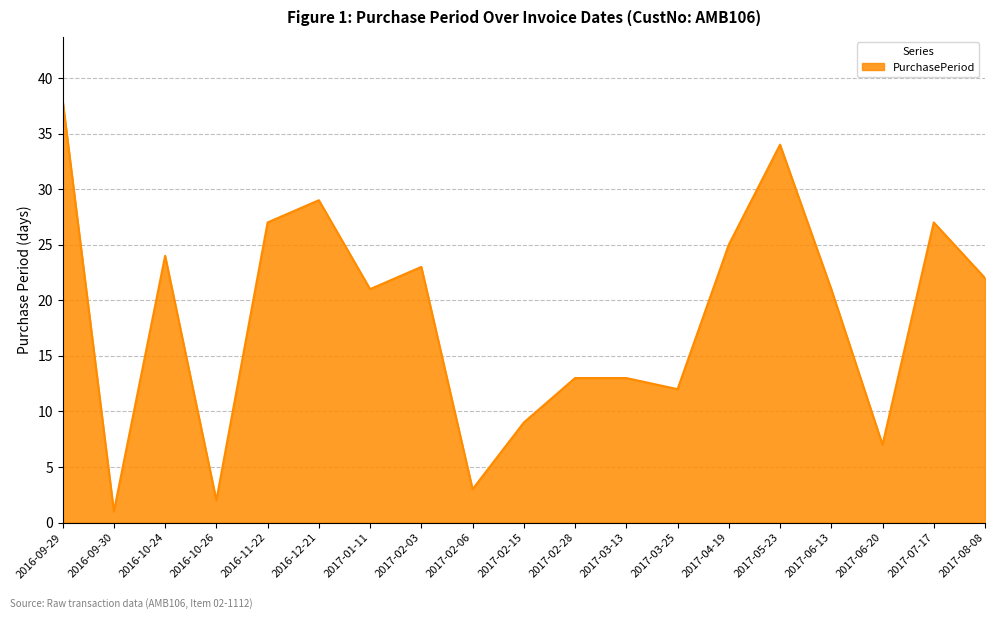

At which label does the data first exceed 21?

2016-09-29